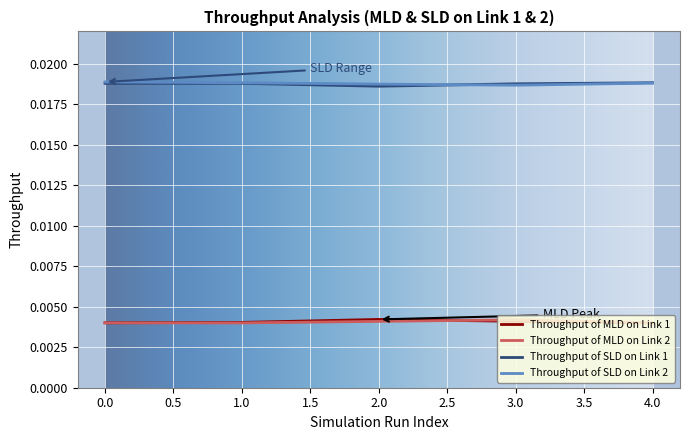

True or false: Throughput of SLD on Link 1 and Throughput of MLD on Link 2 cross at least once.

False